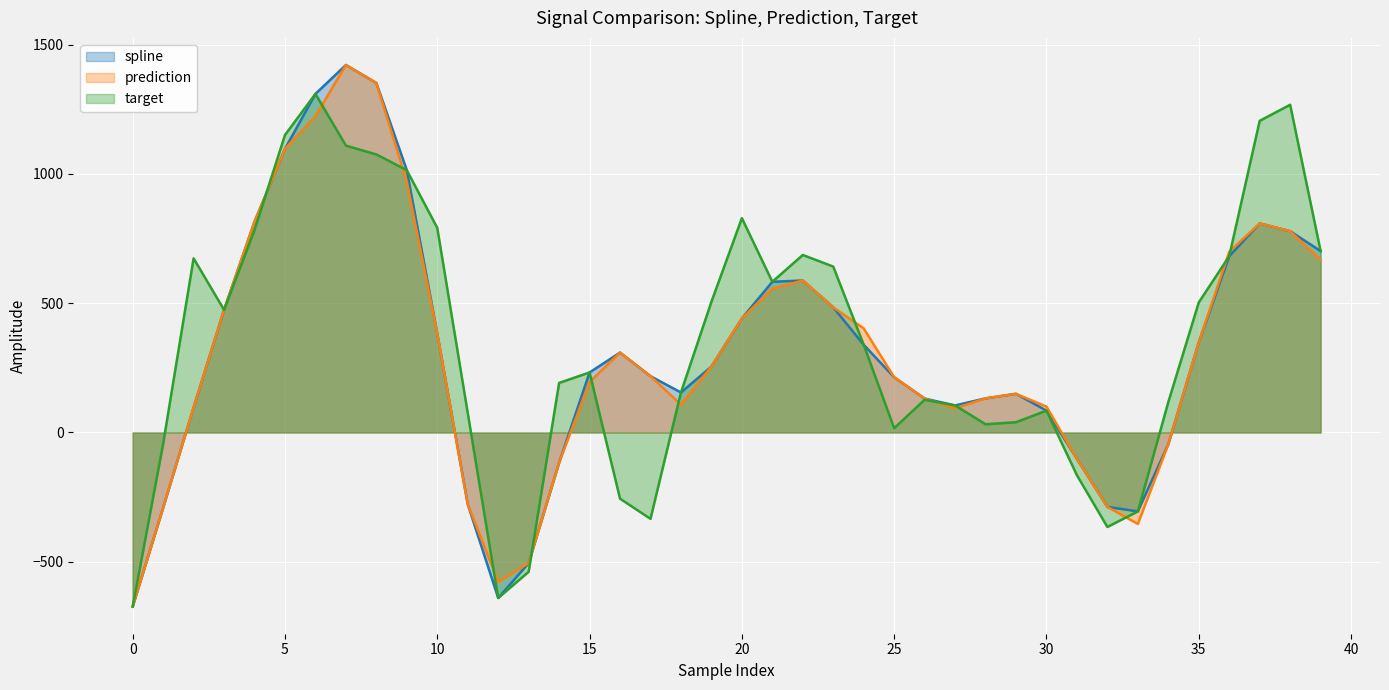

The target series shows 238.1 at 4. True or false?

False